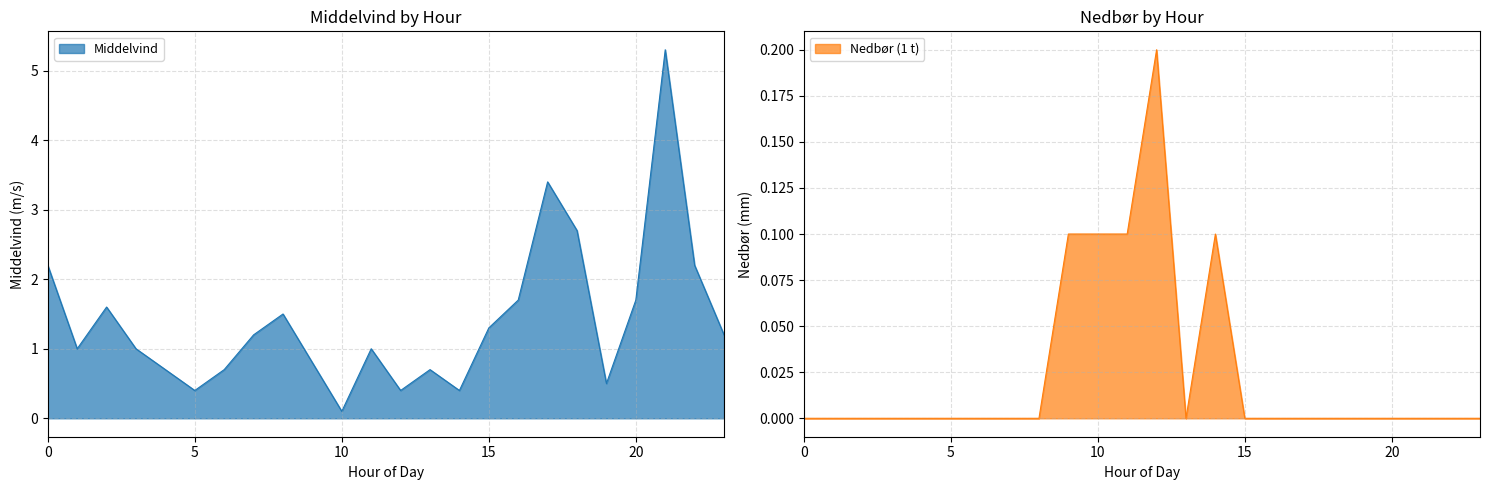

True or false: Middelvind and Nedbør (1 t) cross at least once.

False